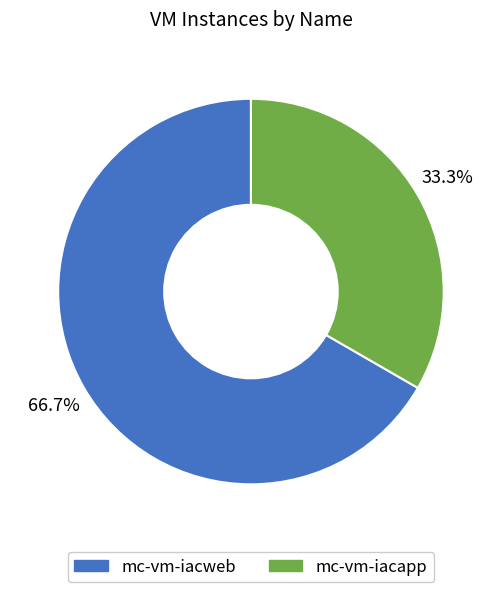

Is there a majority slice in this chart?

Yes